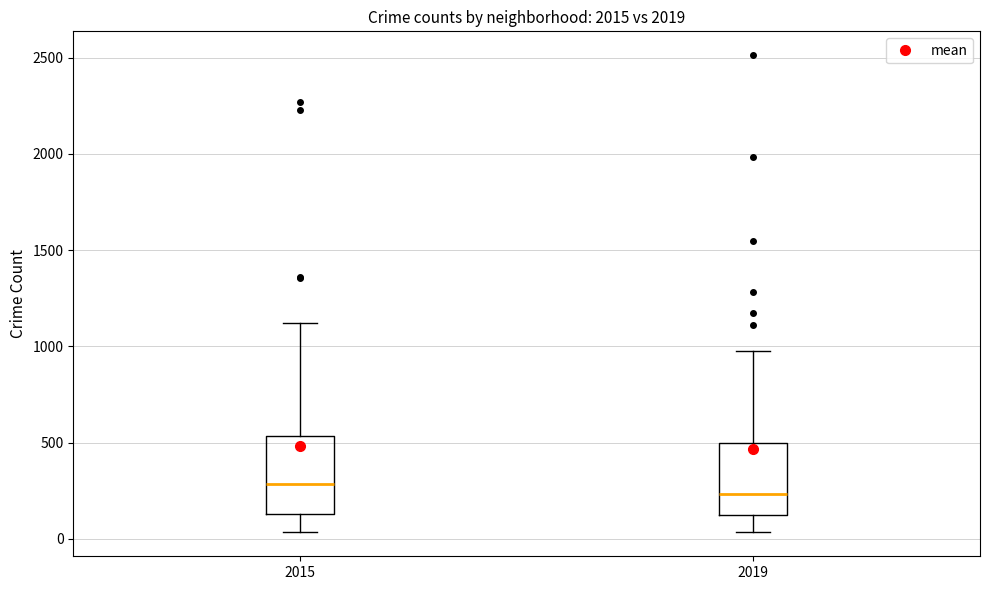

Which box has the lowest median line?

2019